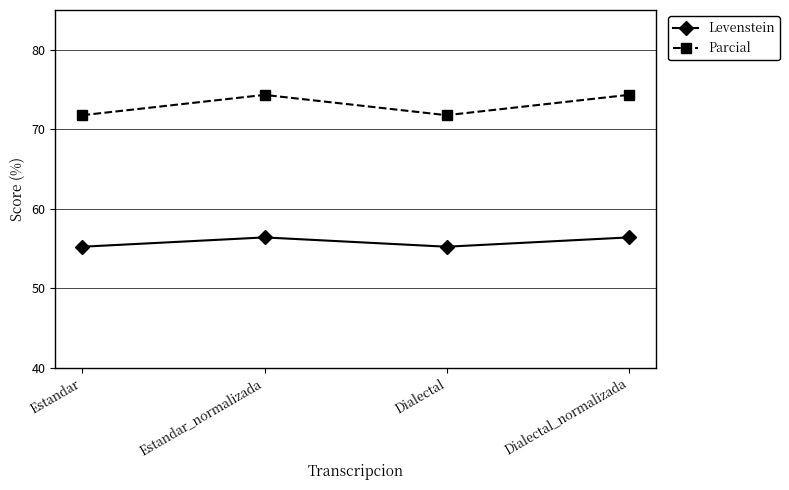

What is the spread (max minus min) of values at Dialectal?

16.5